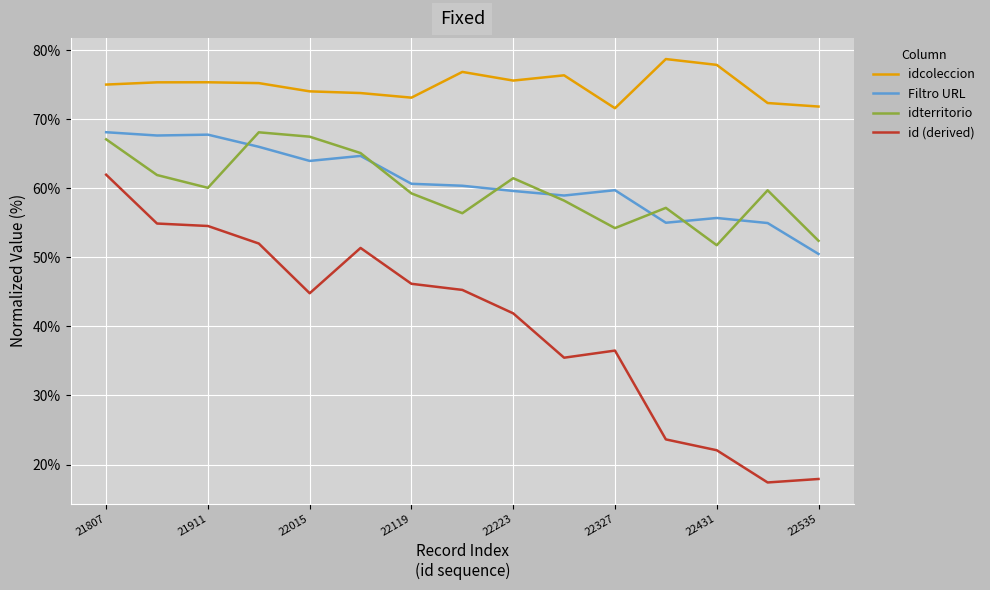

What is the sum of all Filtro URL values?

913.4